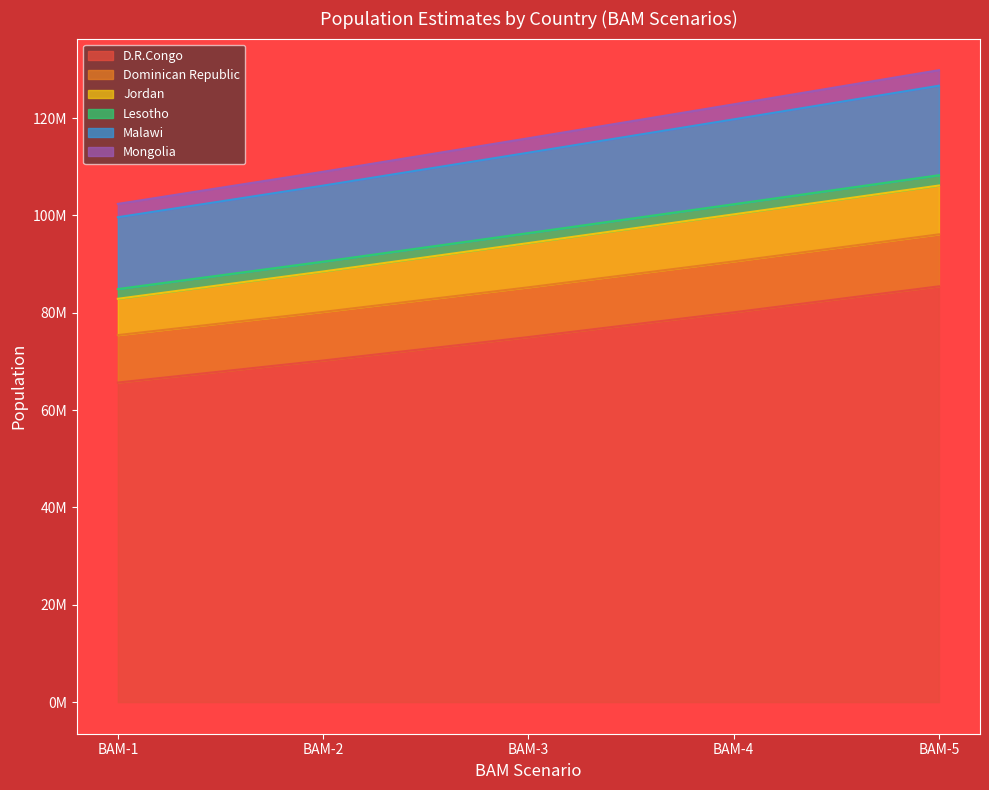

True or false: Malawi and D.R.Congo cross at least once.

False